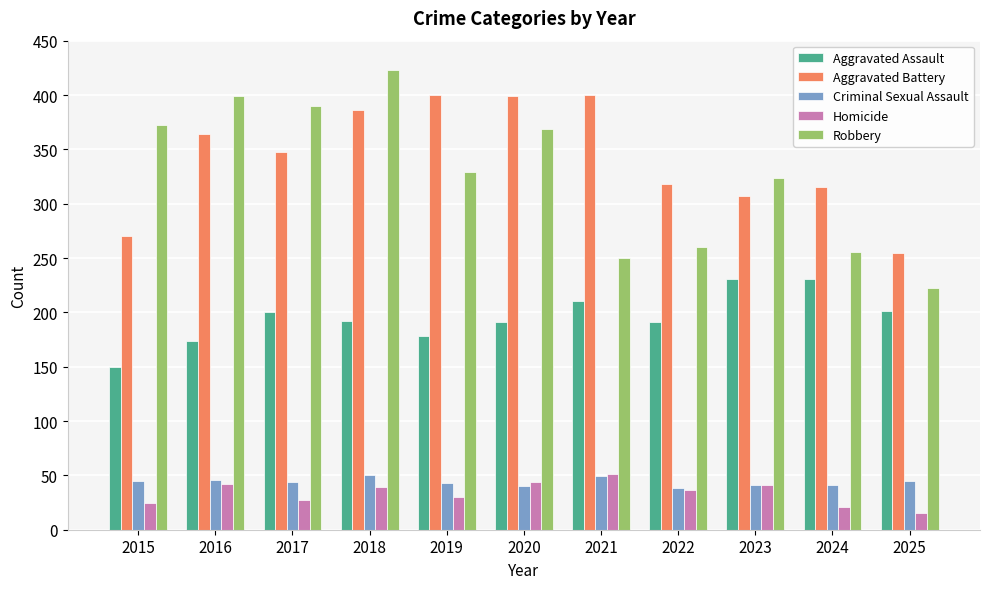

How many series are shown in this chart?

5